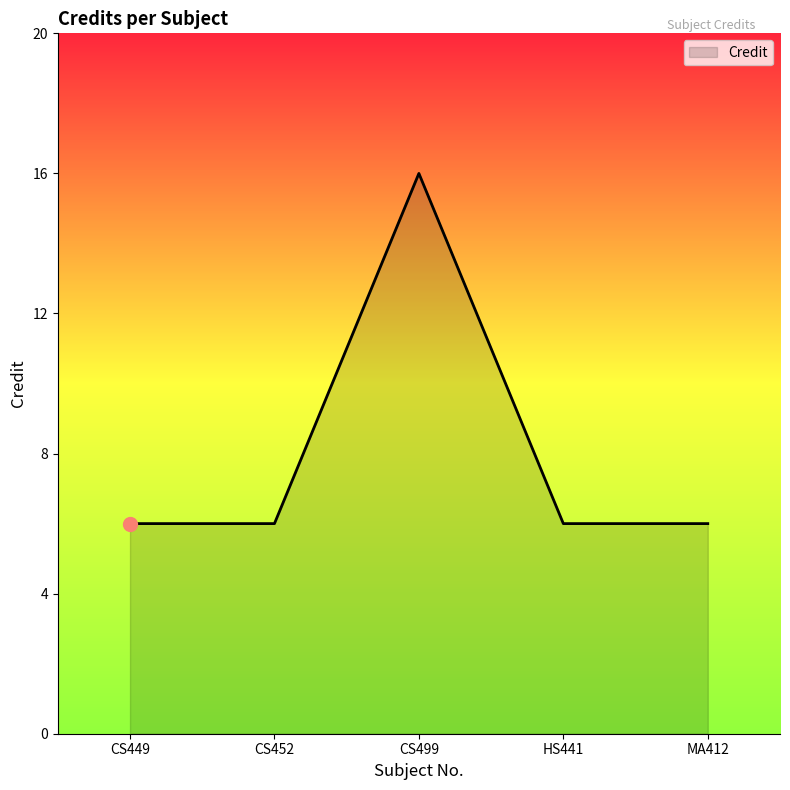

Reading left to right, what are all the values shown in this chart?

CS449=6	CS452=6	CS499=16	HS441=6	MA412=6